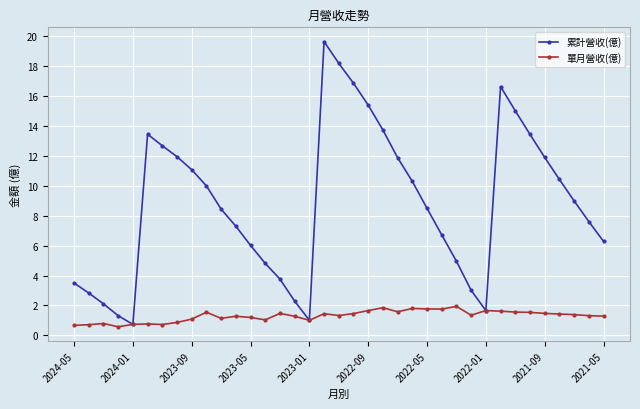

What is the greatest value displayed?

19.6